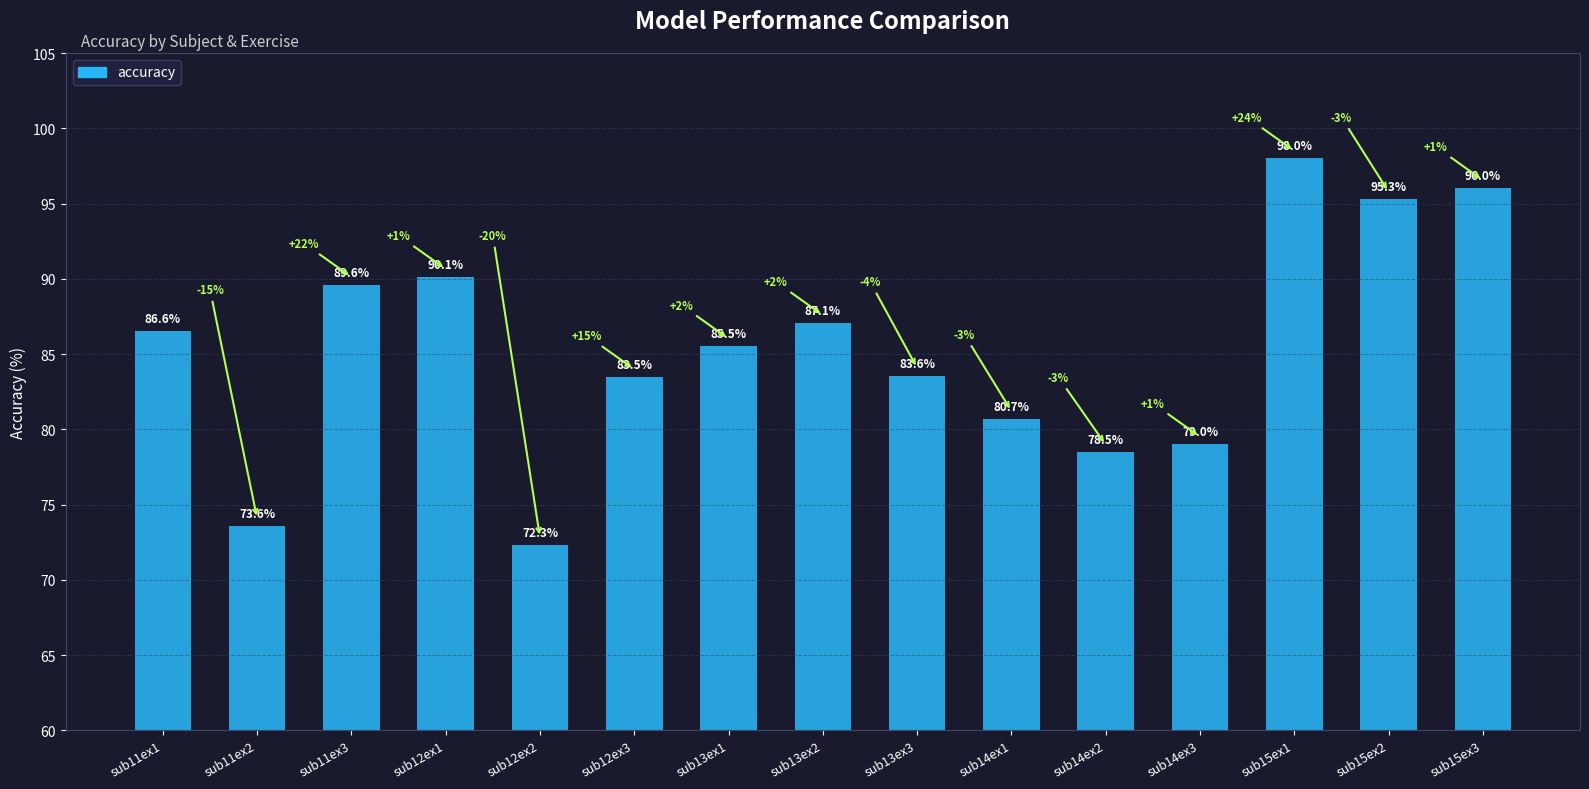

Rank the categories by value from highest to lowest.

sub15ex1, sub15ex3, sub15ex2, sub12ex1, sub11ex3, sub13ex2, sub11ex1, sub13ex1, sub13ex3, sub12ex3, sub14ex1, sub14ex3, sub14ex2, sub11ex2, sub12ex2